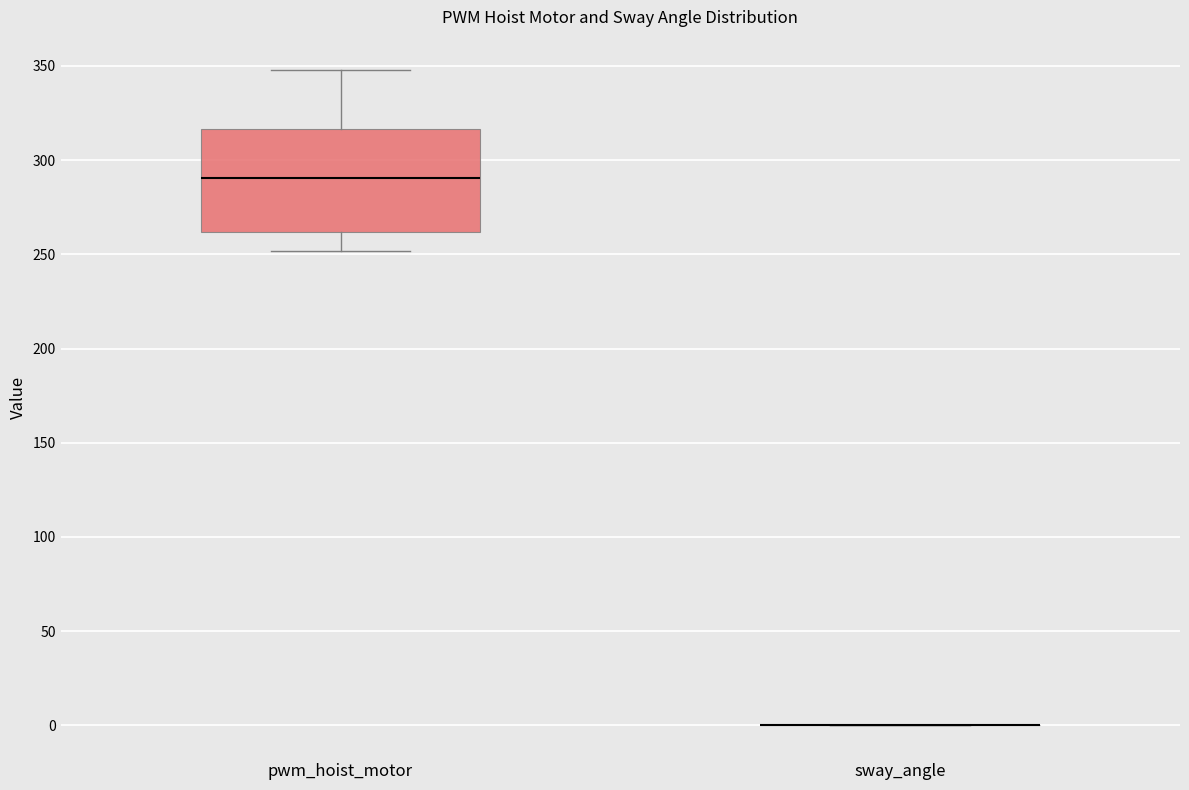

Comparing the boxes themselves (not the whiskers), which one is the tallest?

pwm_hoist_motor